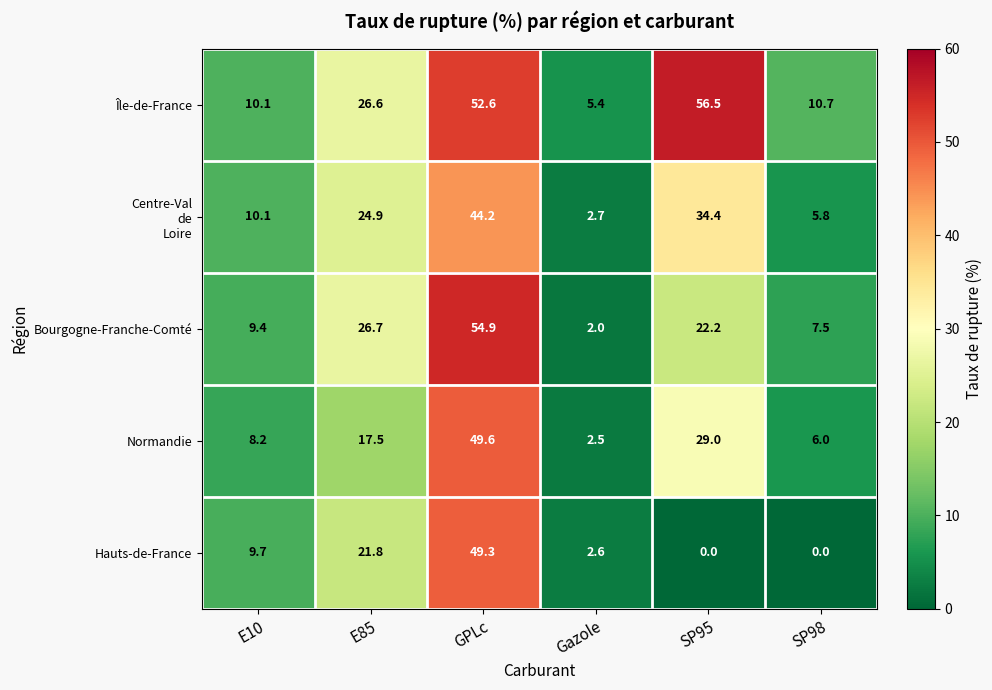

At how many categories does at least one series exceed 23?

3